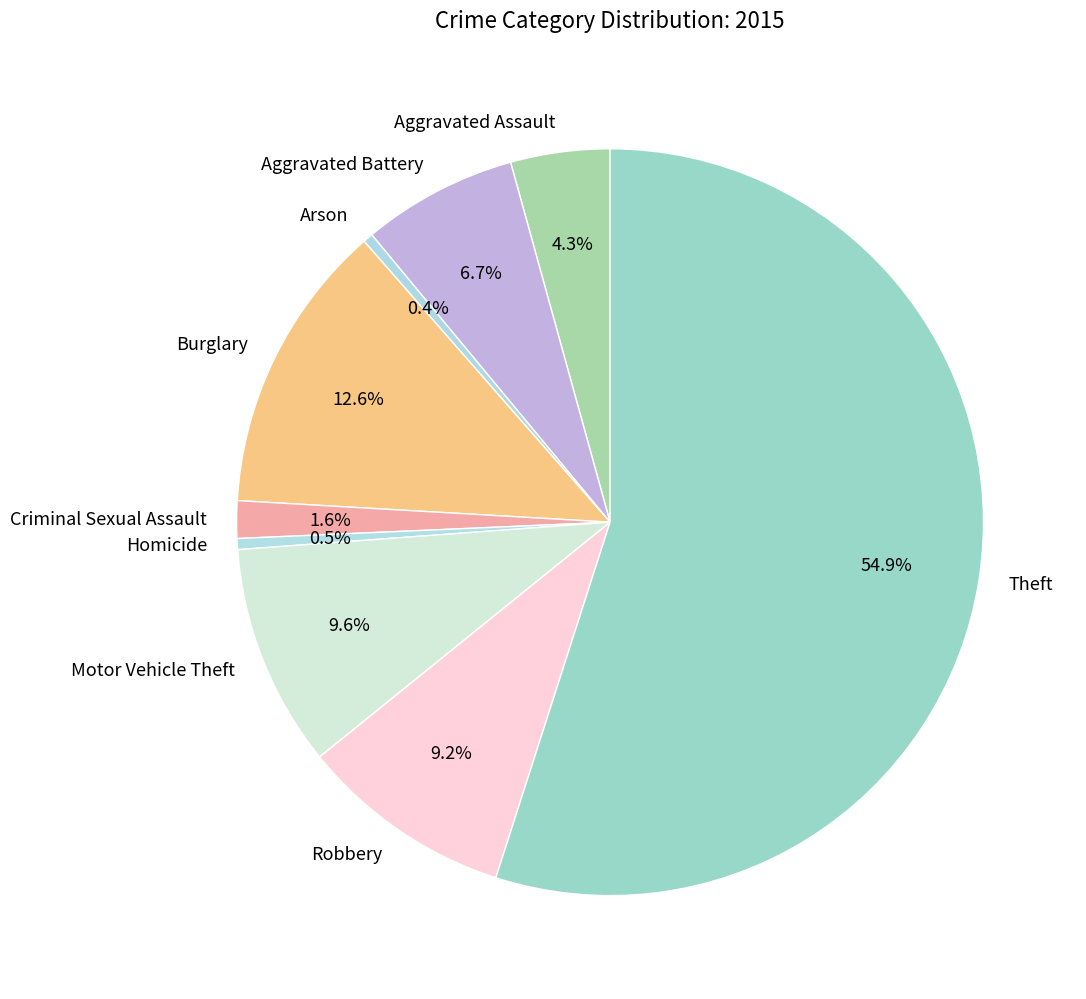

True or false: Aggravated Battery accounts for 1% of the total.

False